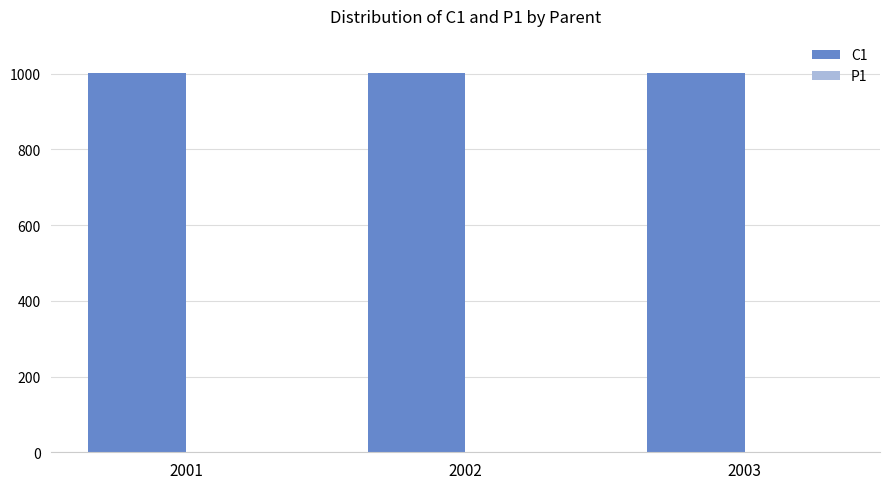

What is the greatest value displayed?

1003